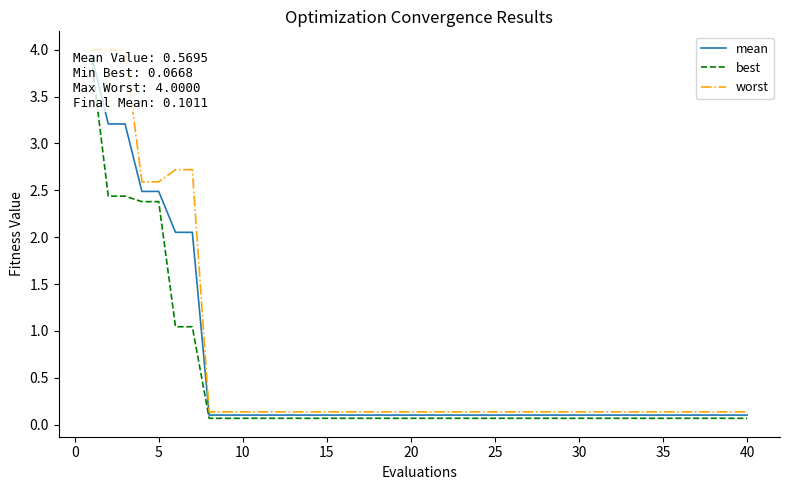

What is the highest value of the worst series?

4.0